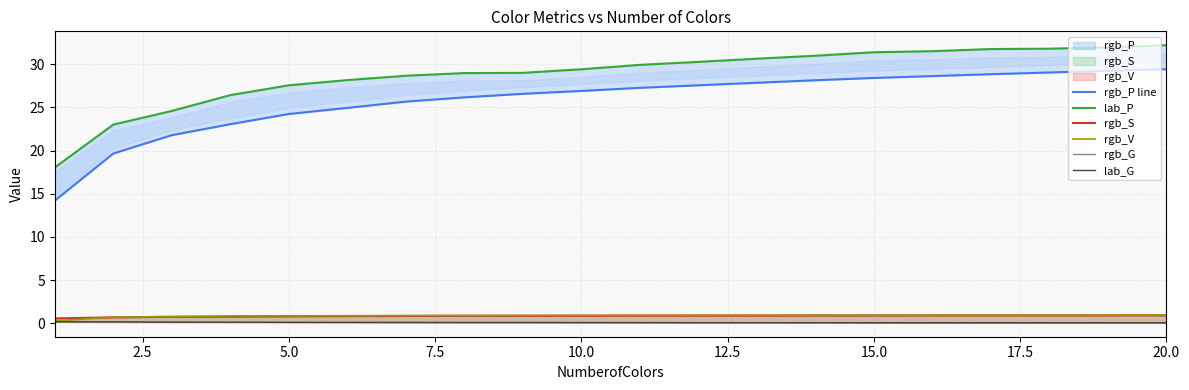

True or false: lab_P and rgb_G intersect in this chart.

False